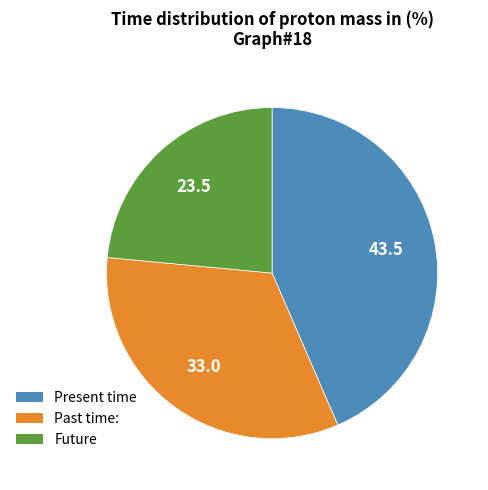

Approximately how many times larger is the value at Future compared to Past time:?

0.7